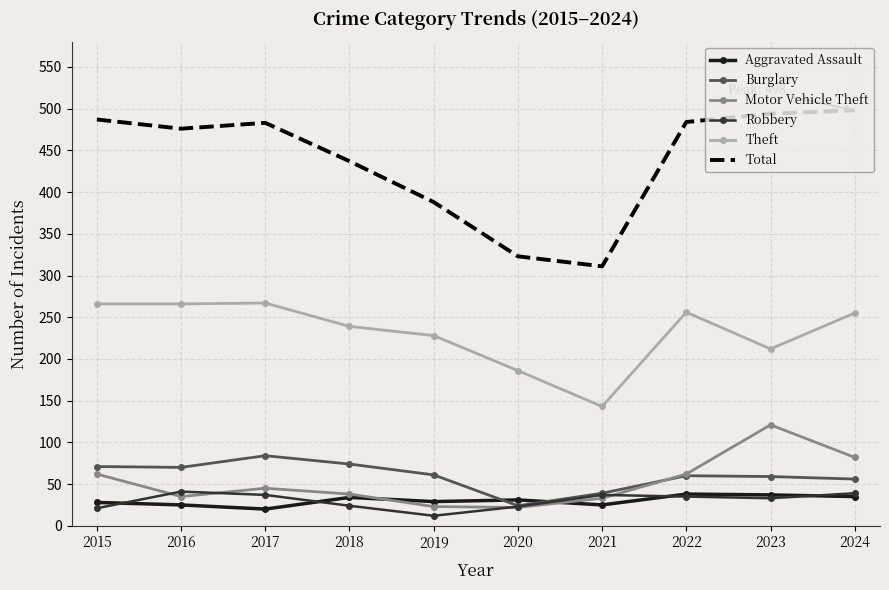

True or false: Total and Aggravated Assault intersect in this chart.

False